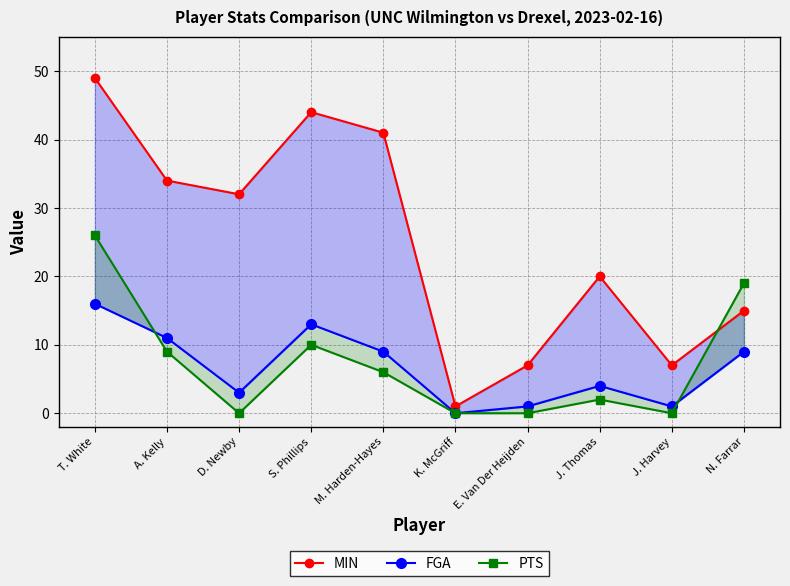

How many data points does each series have?

10